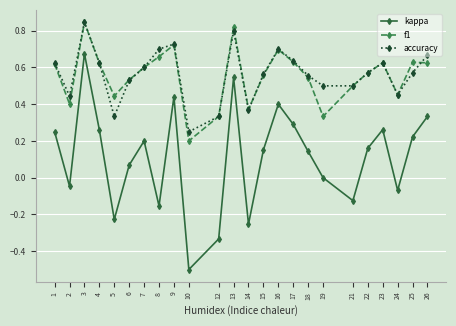

Between 13 and 14, which series saw the biggest shift?

kappa